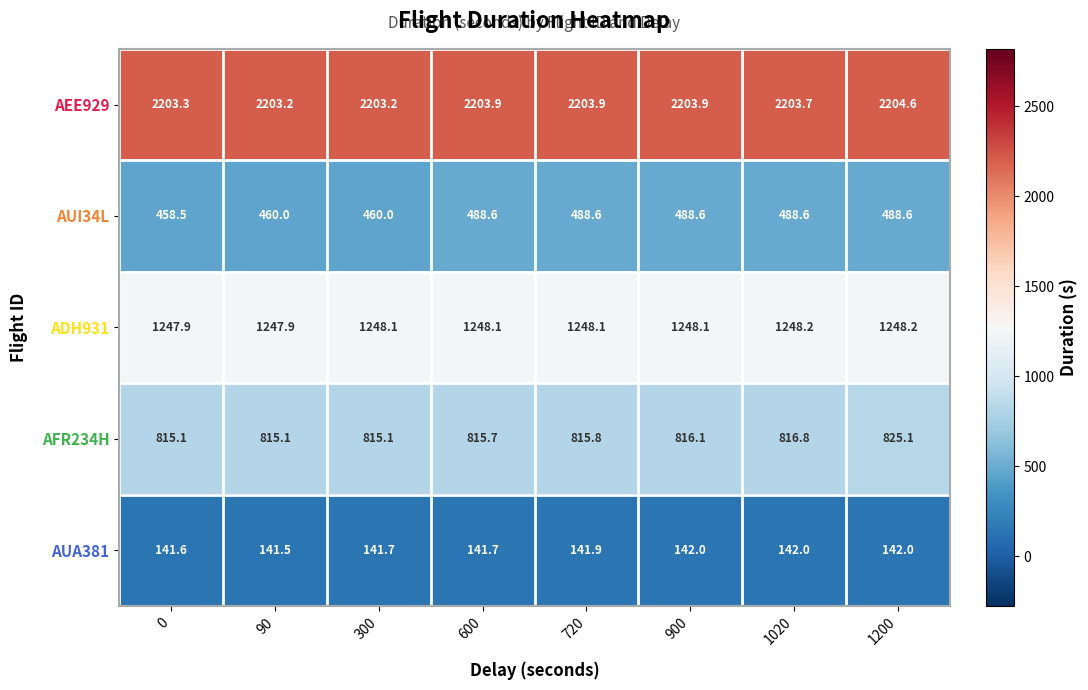

At which category is the sum across all series the highest?

1200